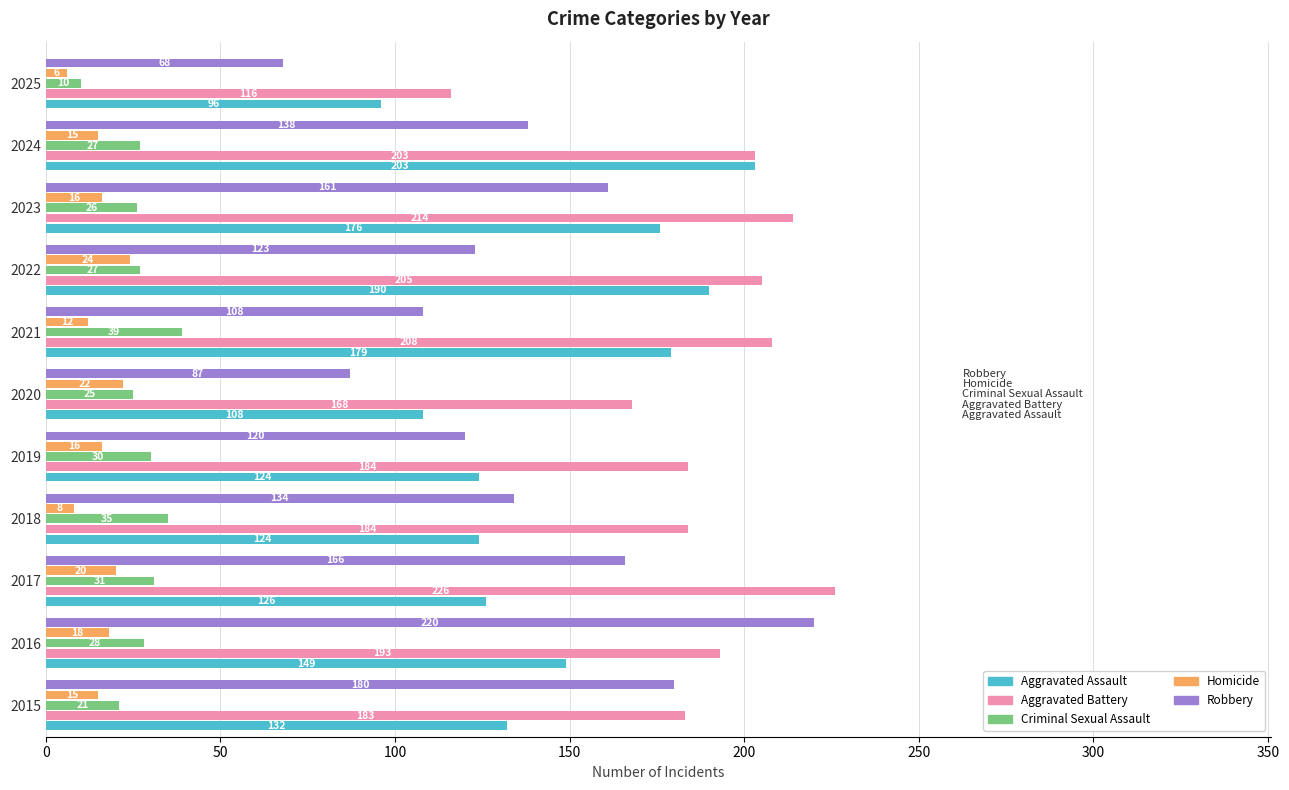

How many data points does each series have?

11